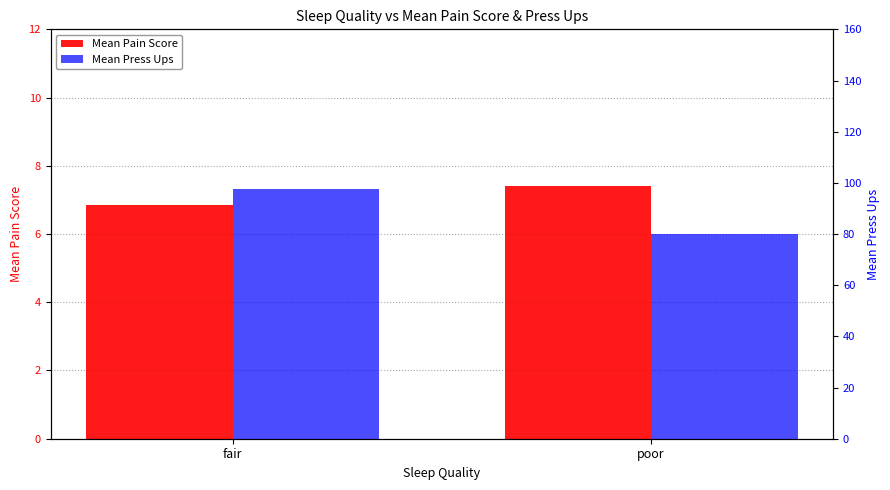

What is the difference between the Mean Press Ups values at poor and fair?

17.5